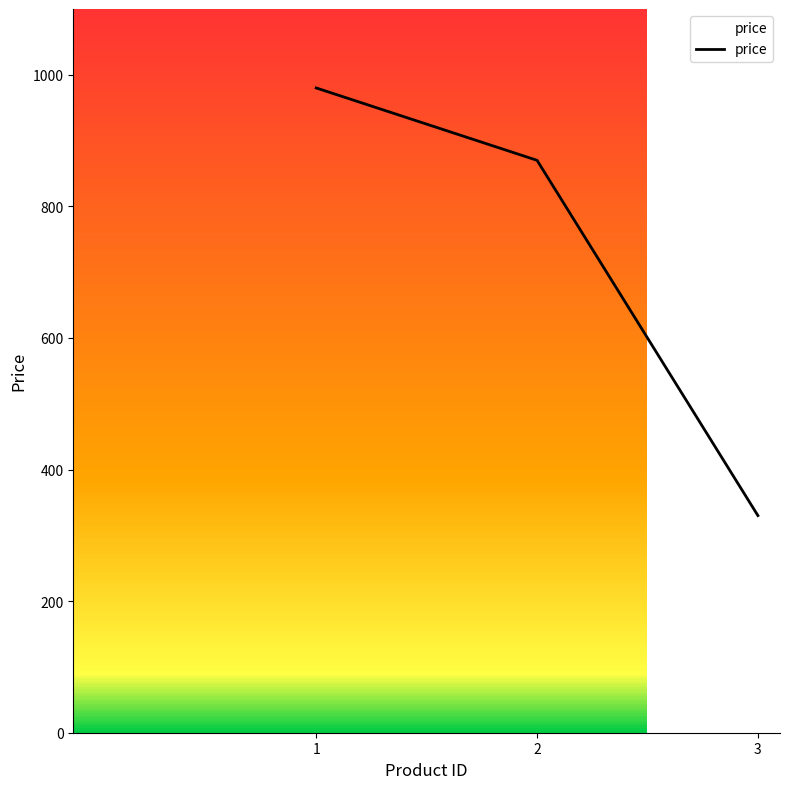

What is the value of the 2nd point from the left?

870